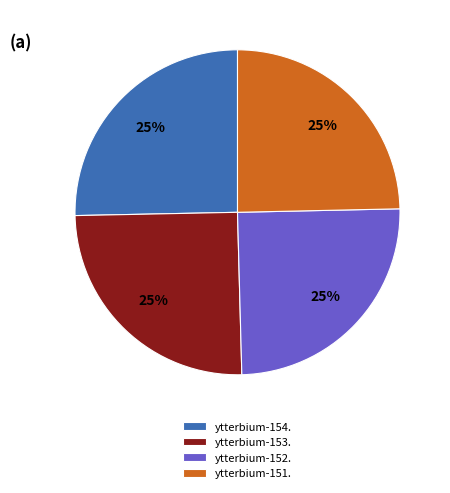

What is the ratio of the value at ytterbium-153. to the value at ytterbium-154.?

1.0